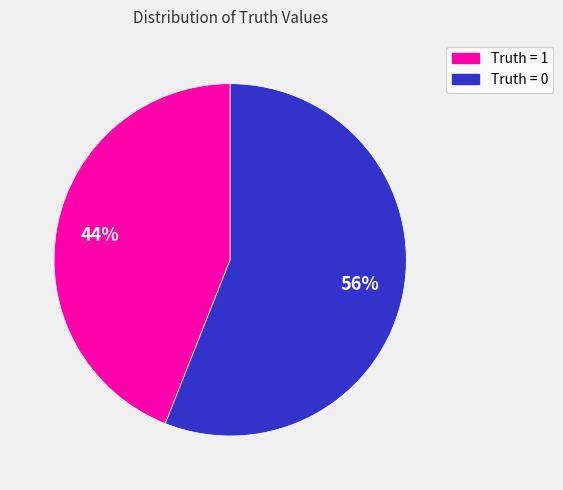

Is there a majority slice in this chart?

Yes